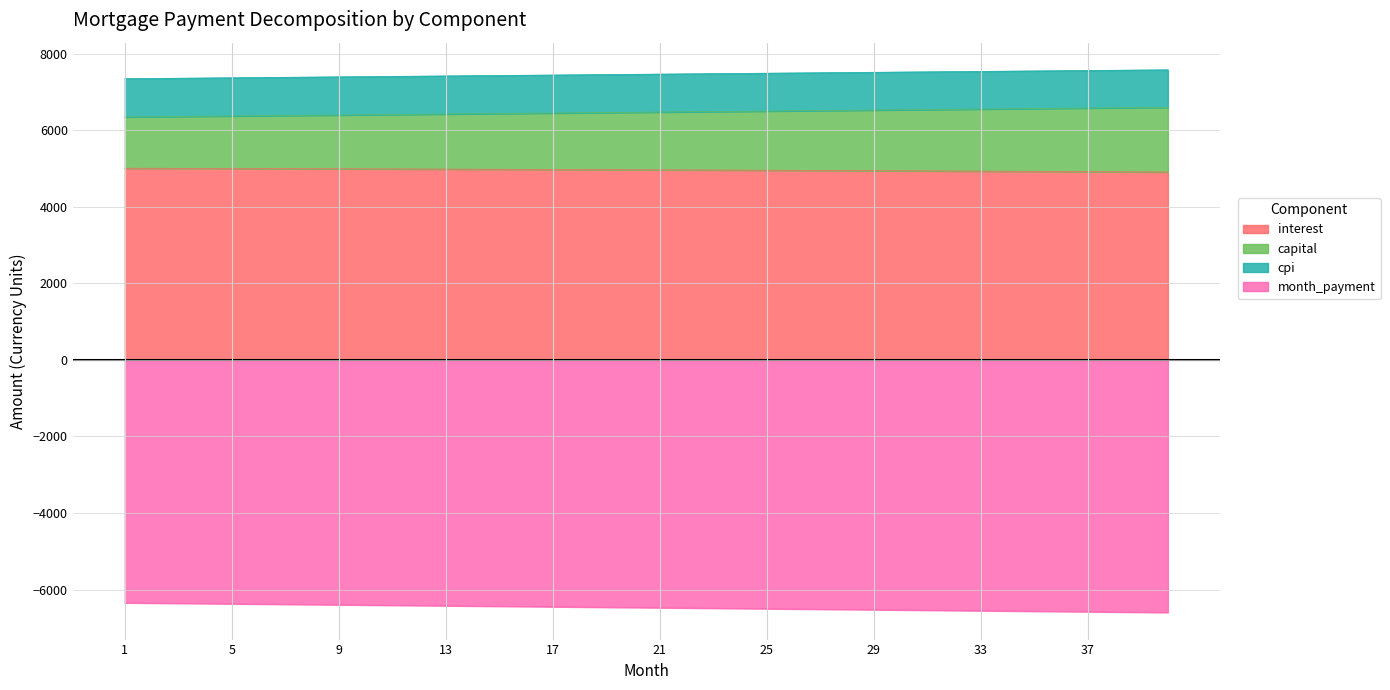

Does the chart have visible grid lines?

Yes